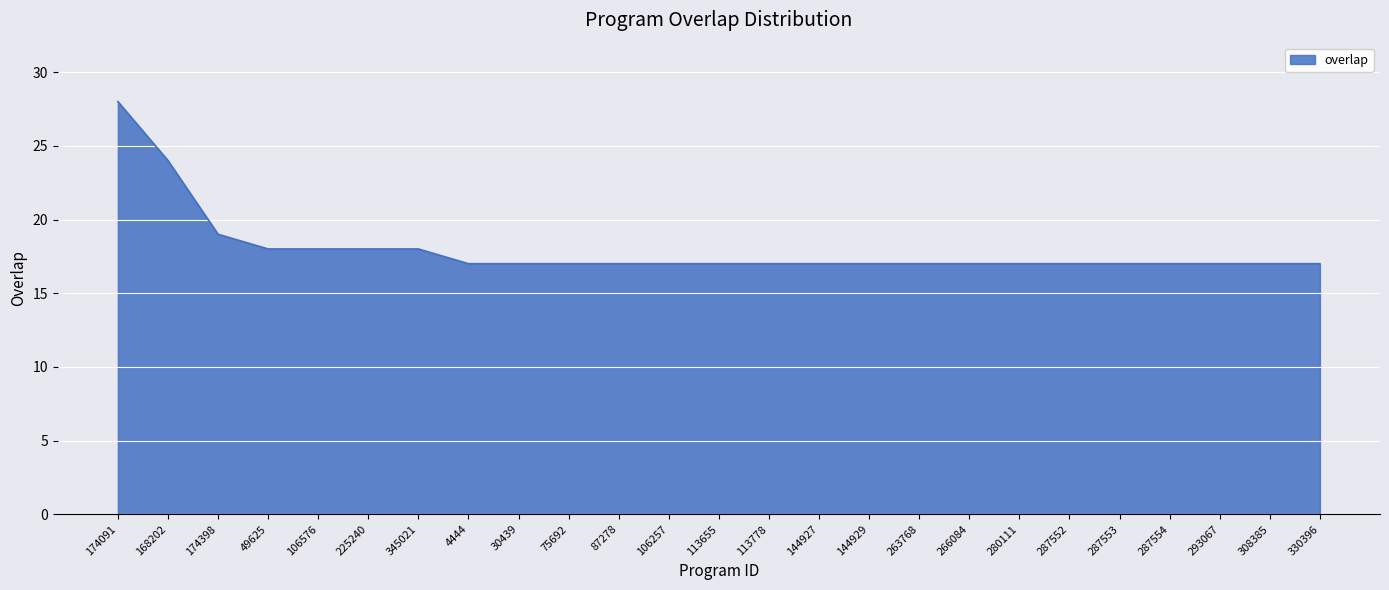

Does the chart display data point markers on the line(s)?

No